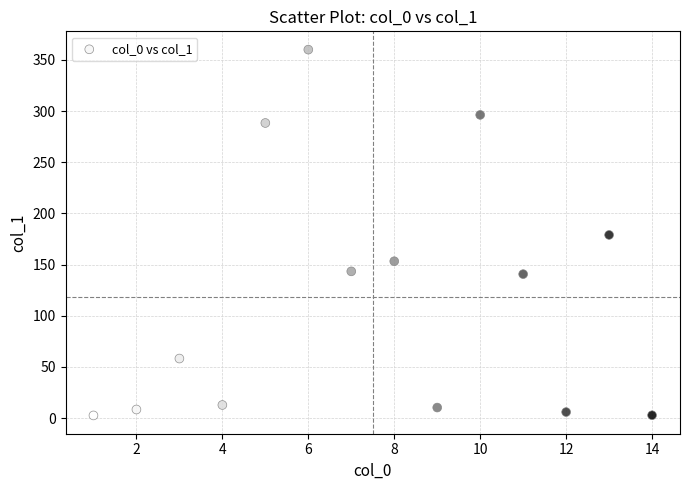

What is the range of Y values (max minus min)?

357.5